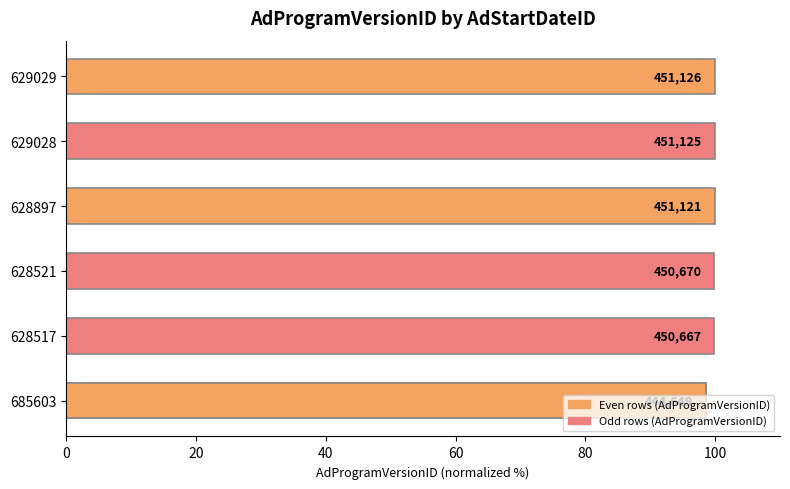

True or false: the data shows 98.6 at 40.

True